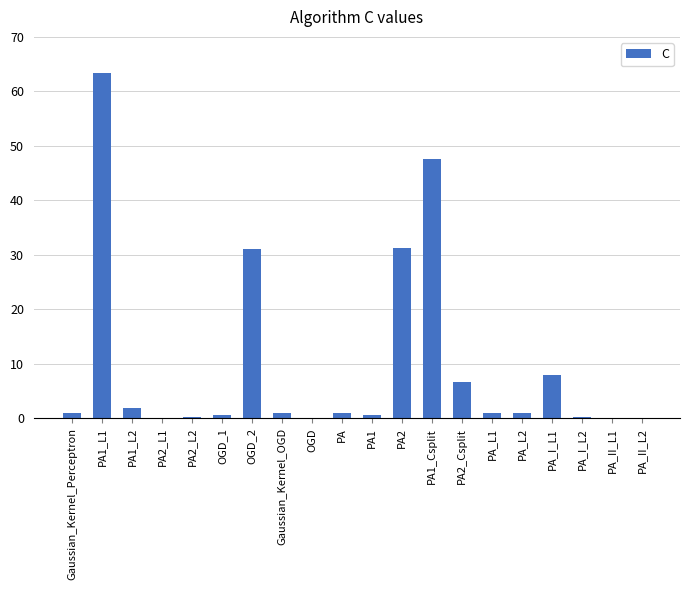

True or false: the data shows 1.0 at PA_L1.

True